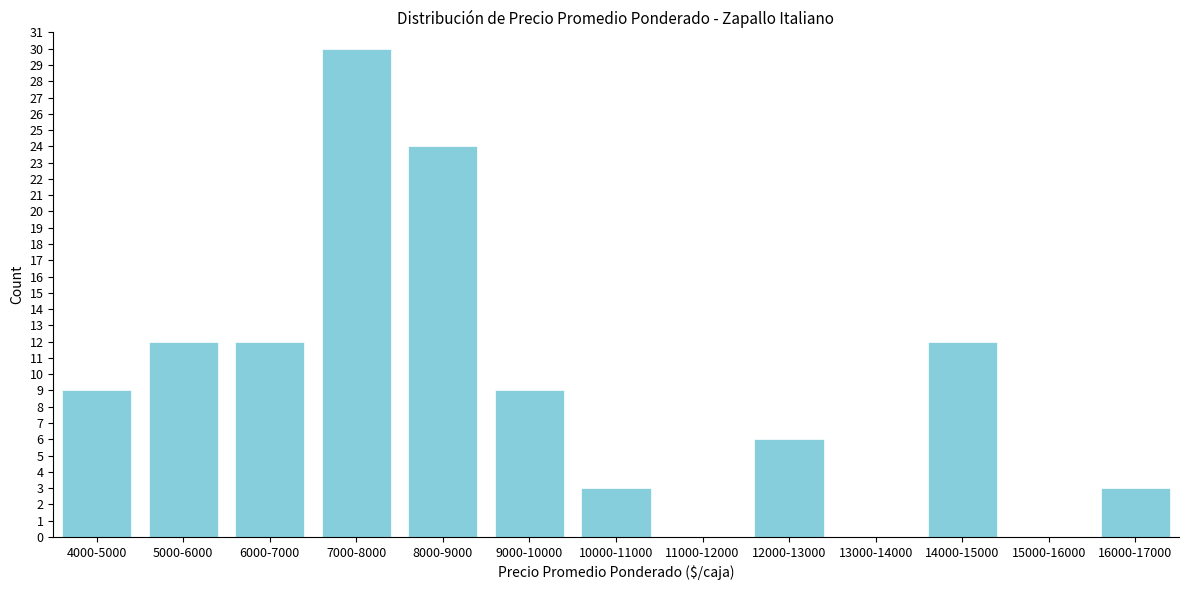

Reading left to right, extract all data points from this chart.

4000-5000=9	5000-6000=12	6000-7000=12	7000-8000=30	8000-9000=24	9000-10000=9	10000-11000=3	11000-12000=0	12000-13000=6	13000-14000=0	14000-15000=12	15000-16000=0	16000-17000=3